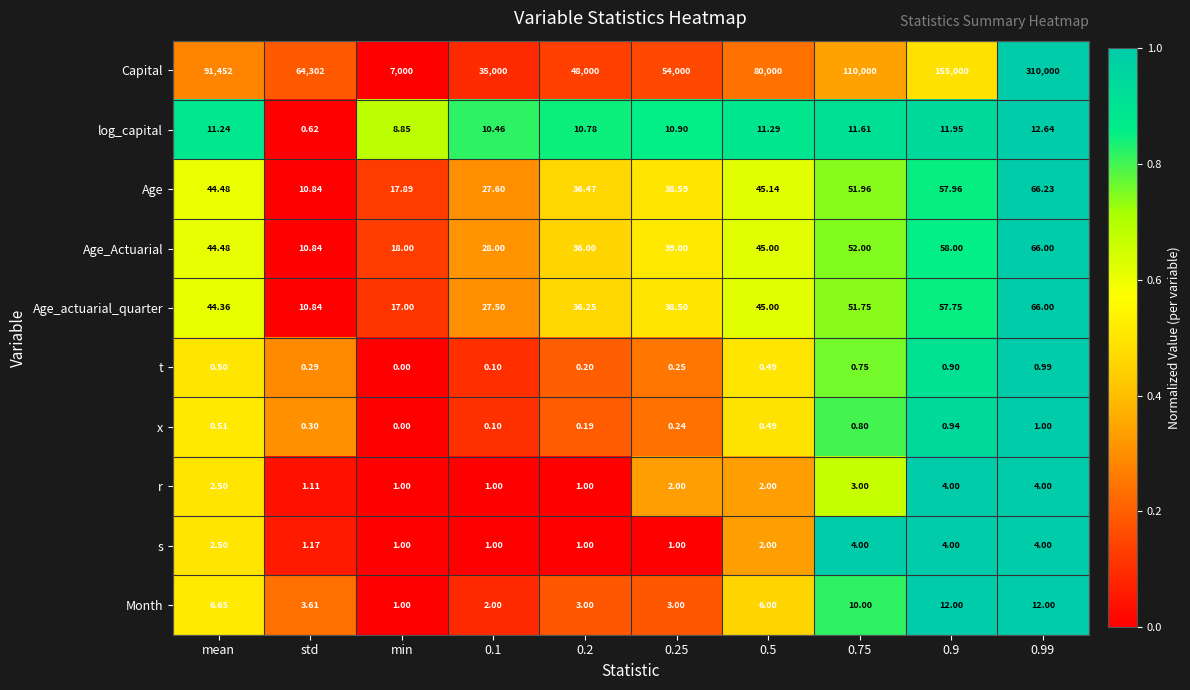

Which series changed the most between 0.1 and 0.2?

Capital